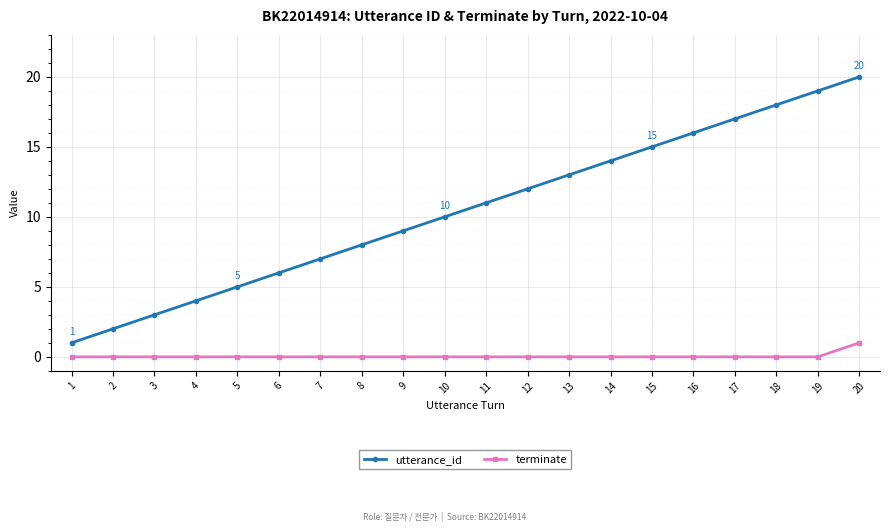

Is it true that terminate equals 0 at 14?

True